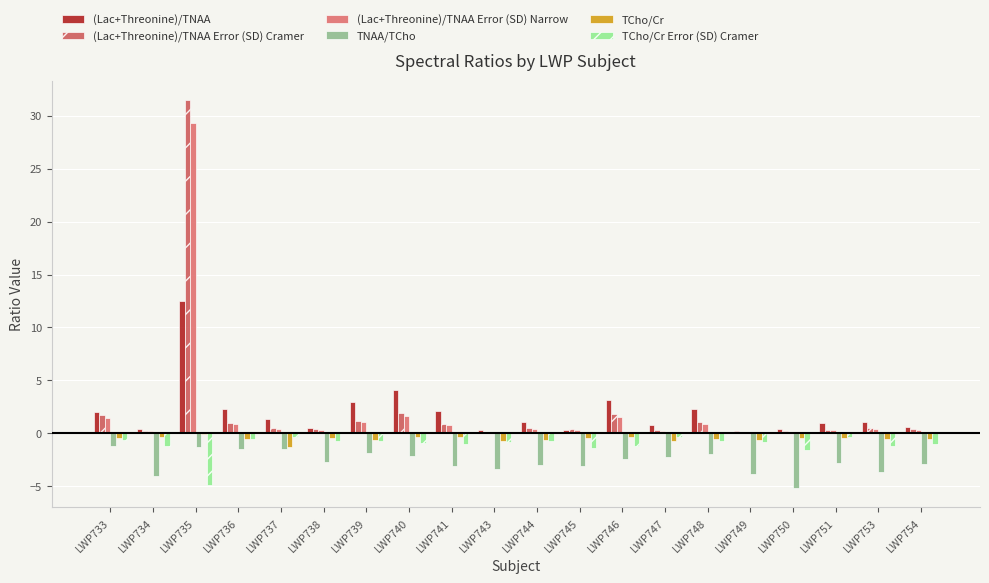

Are the bars grouped side by side (vs. stacked)?

Yes